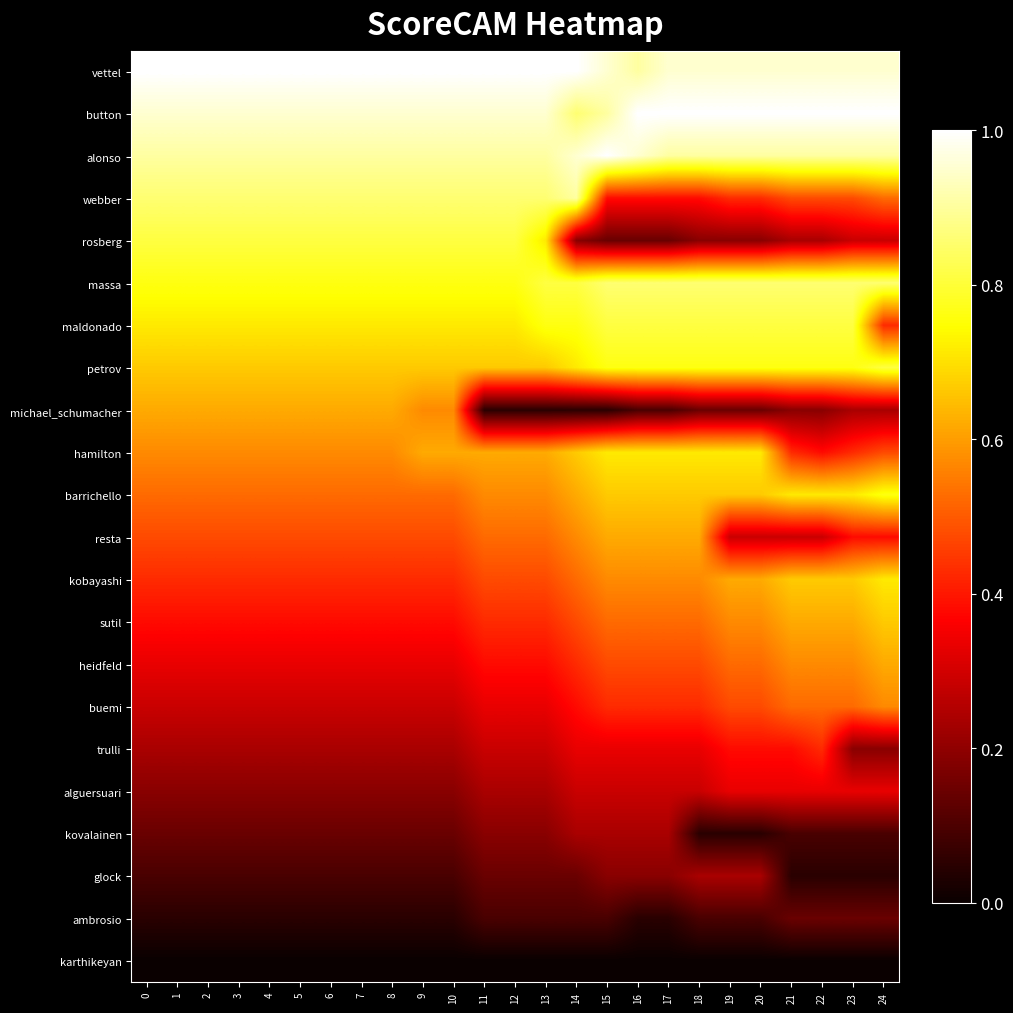

Which series has the widest spread of values?

rosberg